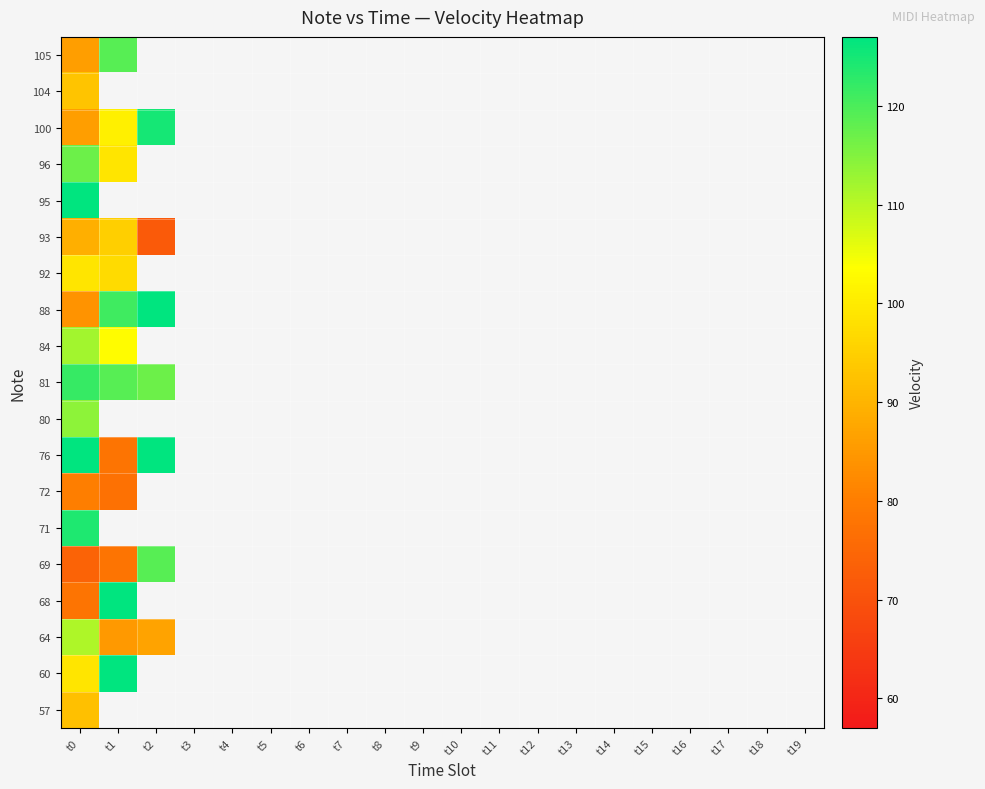

Count the number of categories in the chart.

20